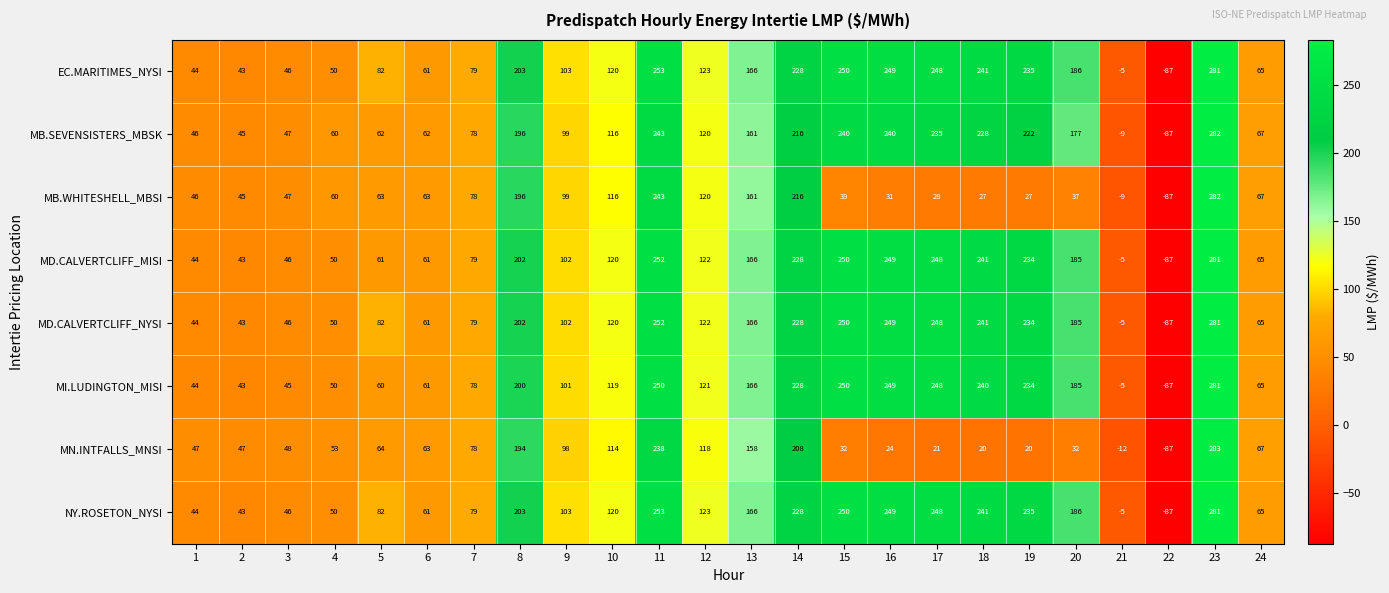

What is the minimum value shown in the chart?

-87